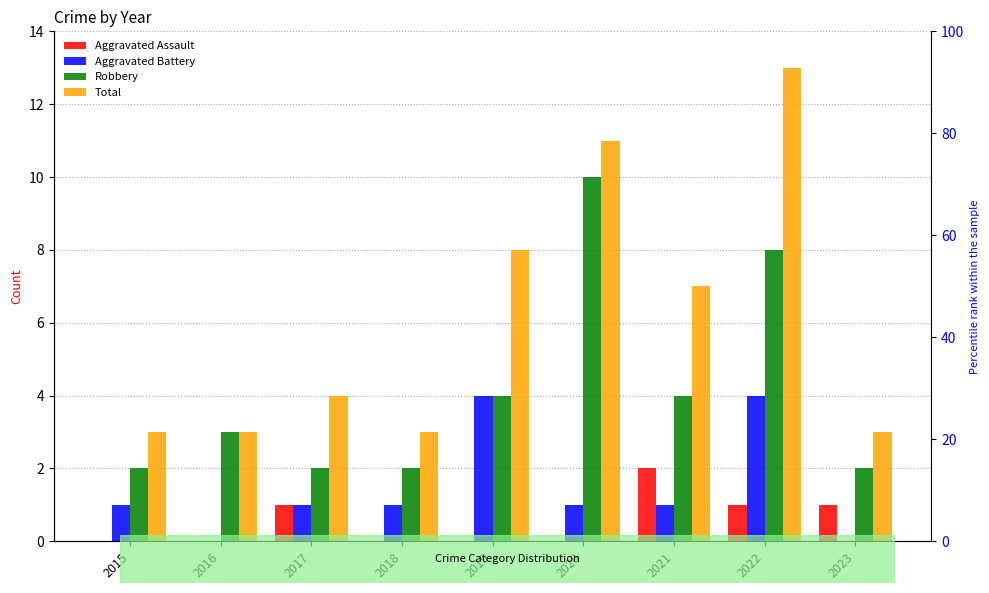

What is the difference between the second highest and second lowest values in the Aggravated Battery series?

4